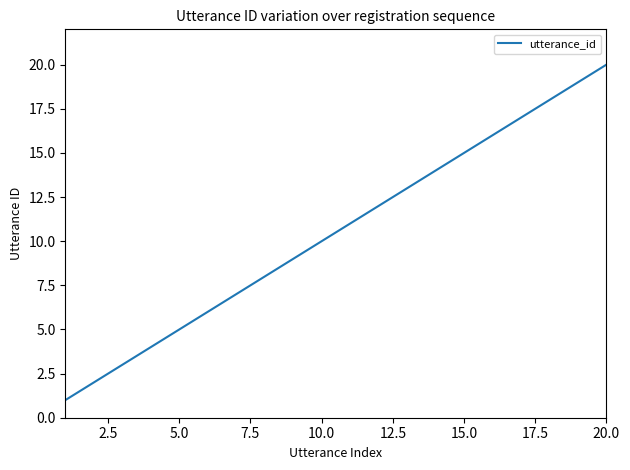

What is the difference between the maximum and minimum values?

19